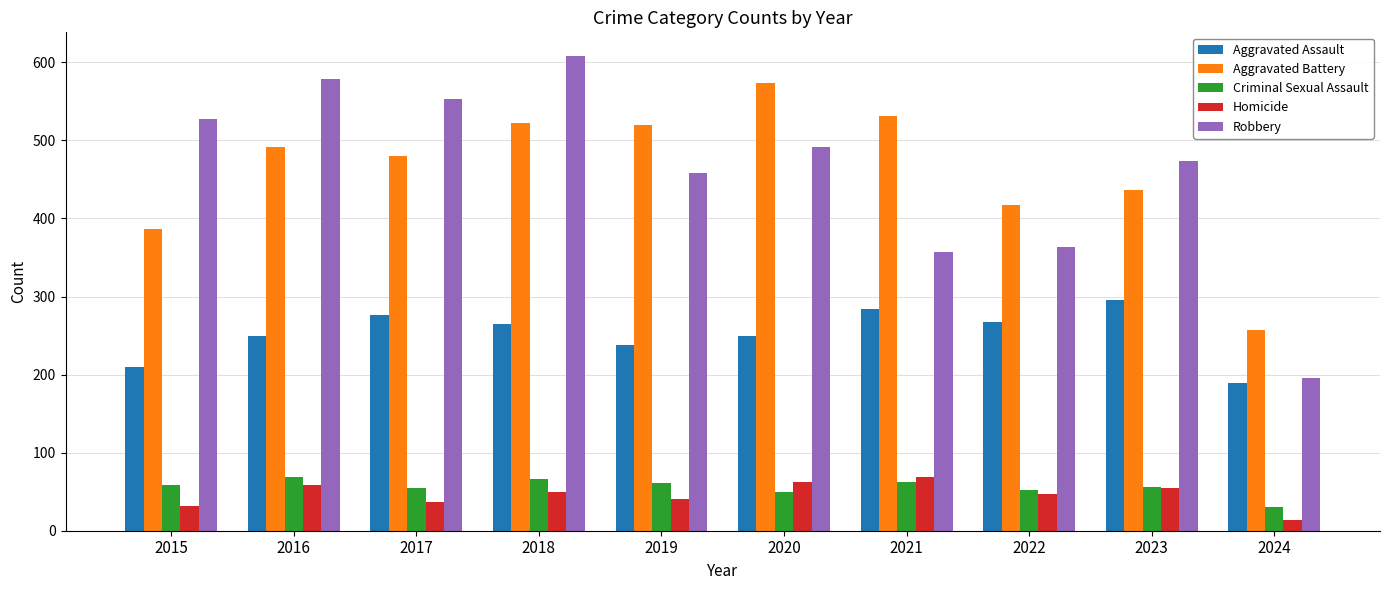

Is the value of Robbery at 2015 greater than the value of Homicide at 2024?

Yes